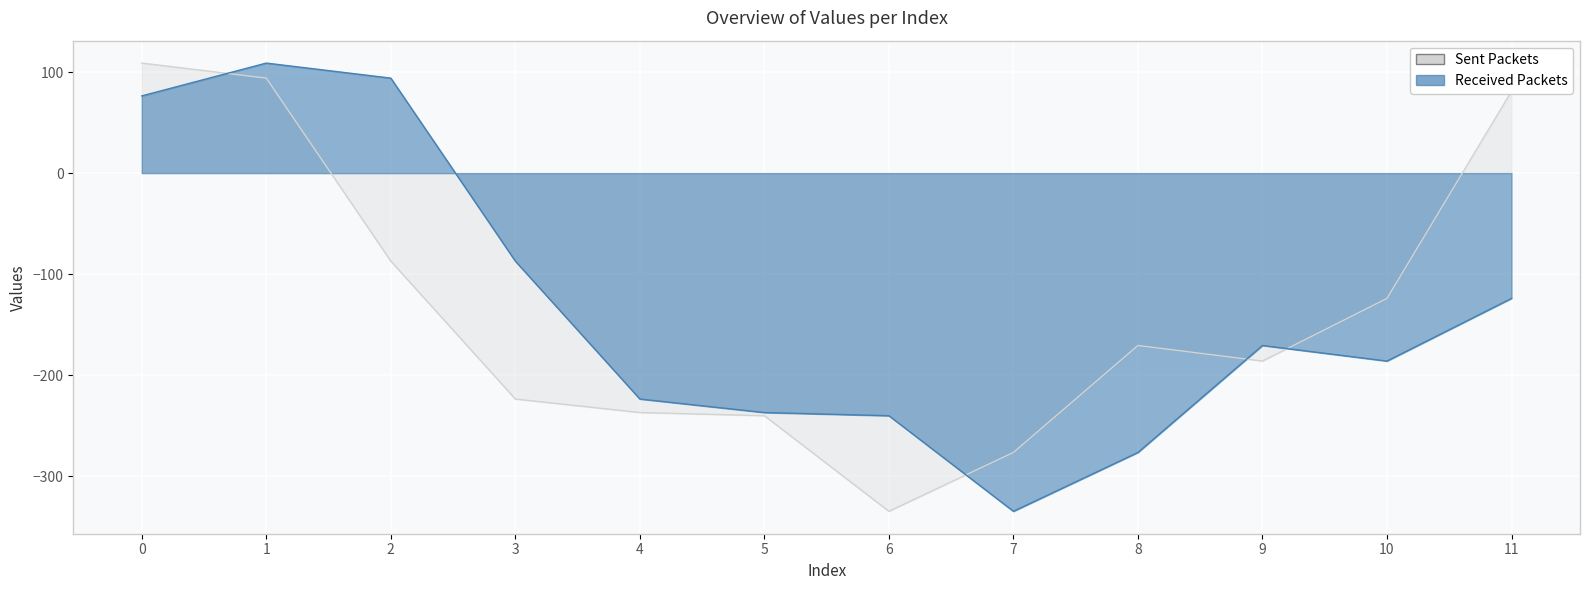

Which category has the highest value in the Received Packets series?

1